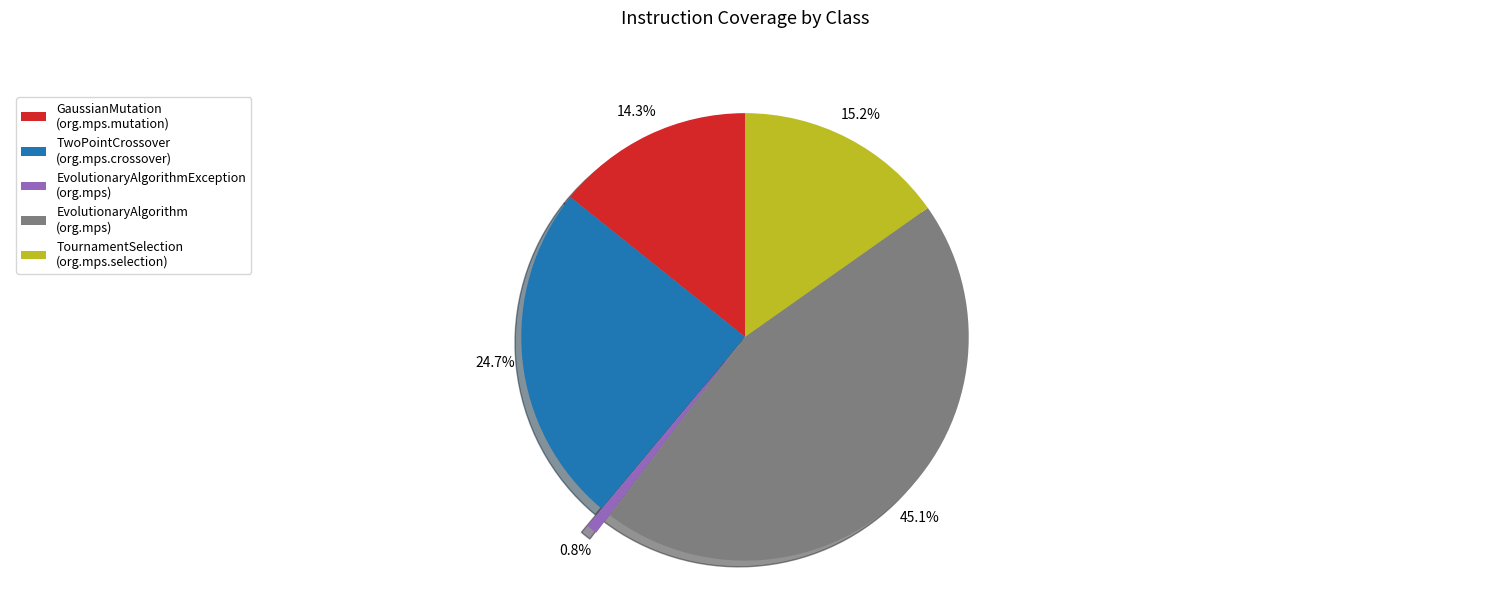

Is there any slice that represents more than half of the pie?

No